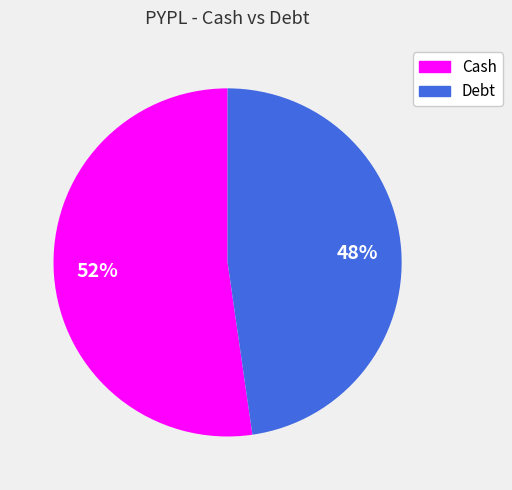

To the nearest percent, what portion does Cash represent?

52%